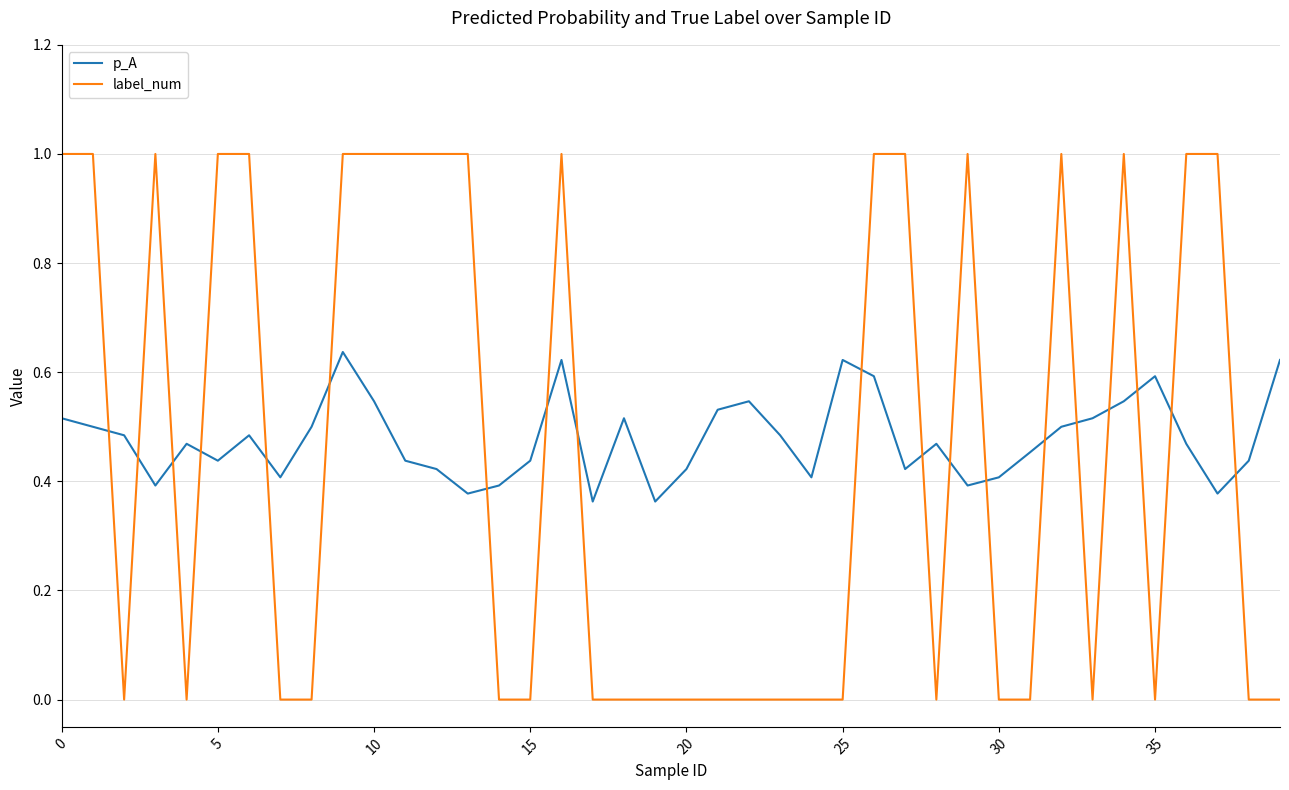

Which series has the largest total across all categories?

p_A